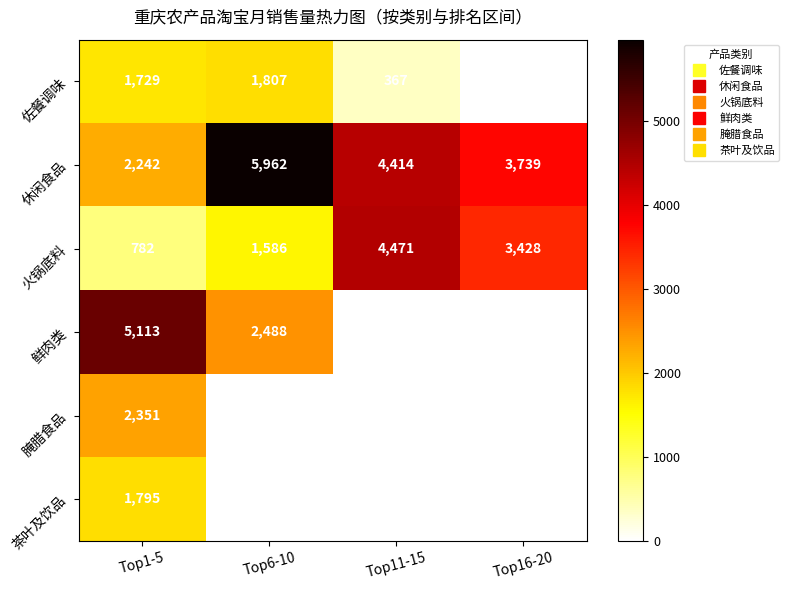

Between Top11-15 and Top6-10, which is larger?

Top6-10